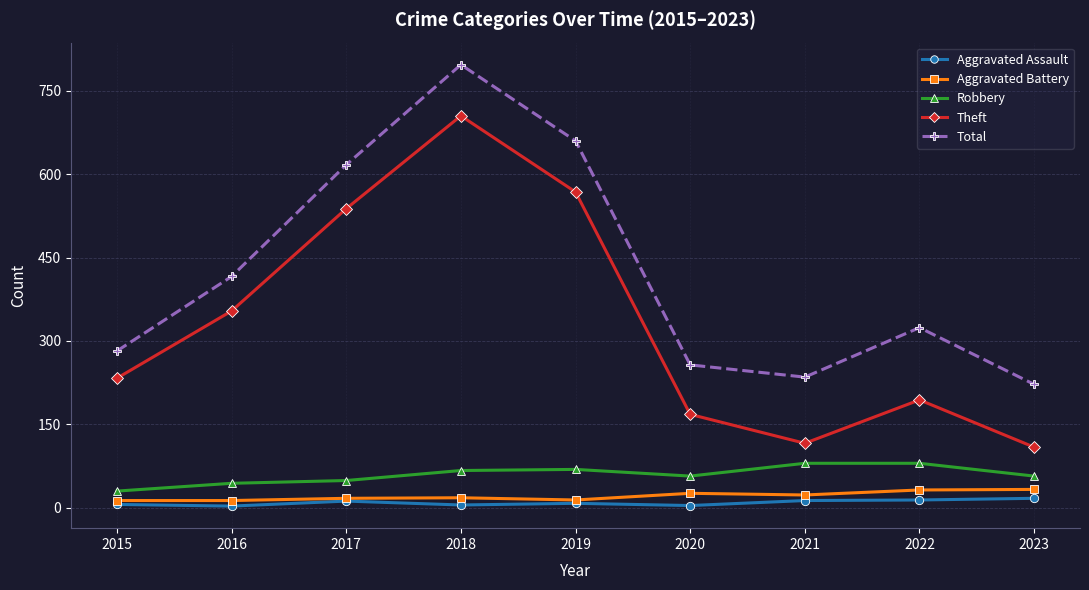

Which series has the largest total across all categories?

Total